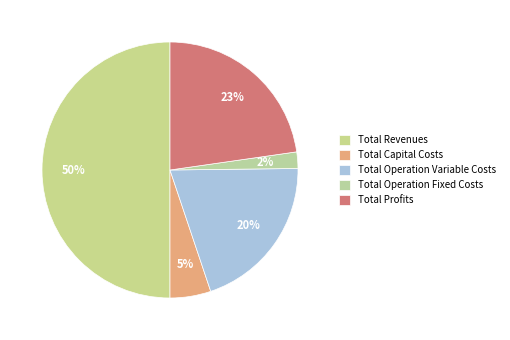

What is the total percentage of Total Operation Variable Costs and Total Revenues?

70.0%